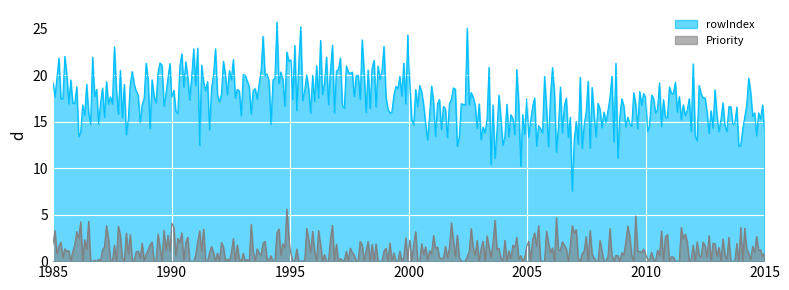

Which series has the widest spread of values?

rowIndex